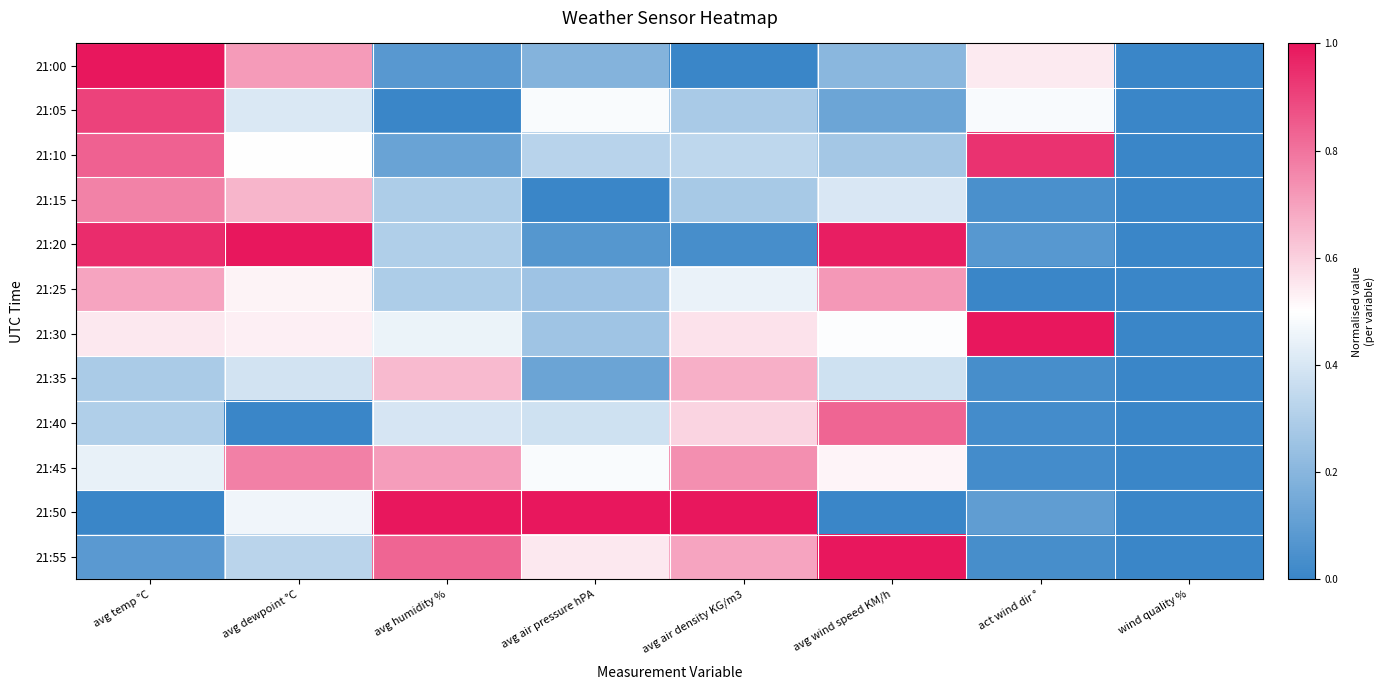

Reading left to right, list all the values displayed in this chart.

21:00: avg temp °C=1.0	avg dewpoint °C=0.7	avg humidity %=0.1	avg air pressure hPA=0.2	avg air density KG/m3=0.0	avg wind speed KM/h=0.2	act wind dir °=0.5	wind quality %=0.0
21:05: avg temp °C=0.9	avg dewpoint °C=0.4	avg humidity %=0.0	avg air pressure hPA=0.5	avg air density KG/m3=0.3	avg wind speed KM/h=0.1	act wind dir °=0.5	wind quality %=0.0
21:10: avg temp °C=0.8	avg dewpoint °C=0.5	avg humidity %=0.1	avg air pressure hPA=0.3	avg air density KG/m3=0.3	avg wind speed KM/h=0.3	act wind dir °=0.9	wind quality %=0.0
21:15: avg temp °C=0.8	avg dewpoint °C=0.7	avg humidity %=0.3	avg air pressure hPA=0.0	avg air density KG/m3=0.3	avg wind speed KM/h=0.4	act wind dir °=0.0	wind quality %=0.0
21:20: avg temp °C=1.0	avg dewpoint °C=1.0	avg humidity %=0.3	avg air pressure hPA=0.1	avg air density KG/m3=0.0	avg wind speed KM/h=1.0	act wind dir °=0.1	wind quality %=0.0
21:25: avg temp °C=0.7	avg dewpoint °C=0.5	avg humidity %=0.3	avg air pressure hPA=0.3	avg air density KG/m3=0.4	avg wind speed KM/h=0.7	act wind dir °=0.0	wind quality %=0.0
21:30: avg temp °C=0.6	avg dewpoint °C=0.5	avg humidity %=0.5	avg air pressure hPA=0.3	avg air density KG/m3=0.6	avg wind speed KM/h=0.5	act wind dir °=1.0	wind quality %=0.0
21:35: avg temp °C=0.3	avg dewpoint °C=0.4	avg humidity %=0.6	avg air pressure hPA=0.1	avg air density KG/m3=0.7	avg wind speed KM/h=0.4	act wind dir °=0.0	wind quality %=0.0
21:40: avg temp °C=0.3	avg dewpoint °C=0.0	avg humidity %=0.4	avg air pressure hPA=0.4	avg air density KG/m3=0.6	avg wind speed KM/h=0.8	act wind dir °=0.0	wind quality %=0.0
21:45: avg temp °C=0.4	avg dewpoint °C=0.8	avg humidity %=0.7	avg air pressure hPA=0.5	avg air density KG/m3=0.7	avg wind speed KM/h=0.5	act wind dir °=0.0	wind quality %=0.0
21:50: avg temp °C=0.0	avg dewpoint °C=0.5	avg humidity %=1.0	avg air pressure hPA=1.0	avg air density KG/m3=1.0	avg wind speed KM/h=0.0	act wind dir °=0.1	wind quality %=0.0
21:55: avg temp °C=0.1	avg dewpoint °C=0.3	avg humidity %=0.8	avg air pressure hPA=0.5	avg air density KG/m3=0.7	avg wind speed KM/h=1.0	act wind dir °=0.0	wind quality %=0.0